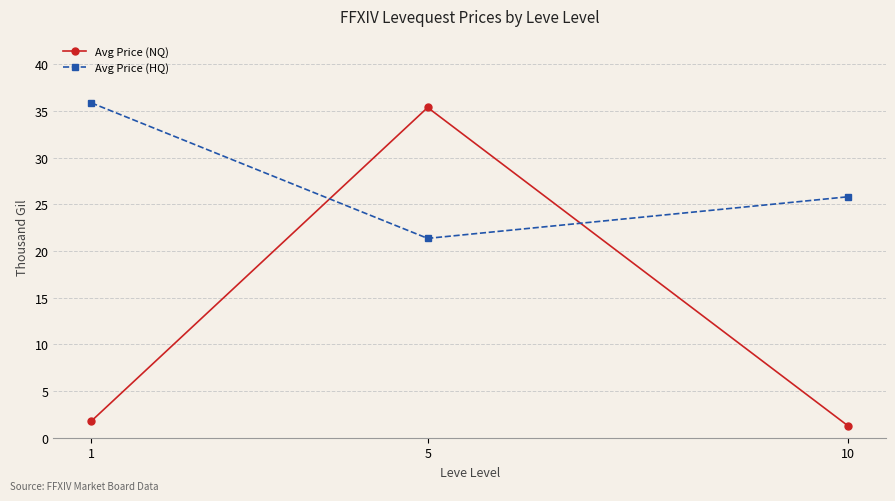

What is the minimum value shown in the chart?

1.3